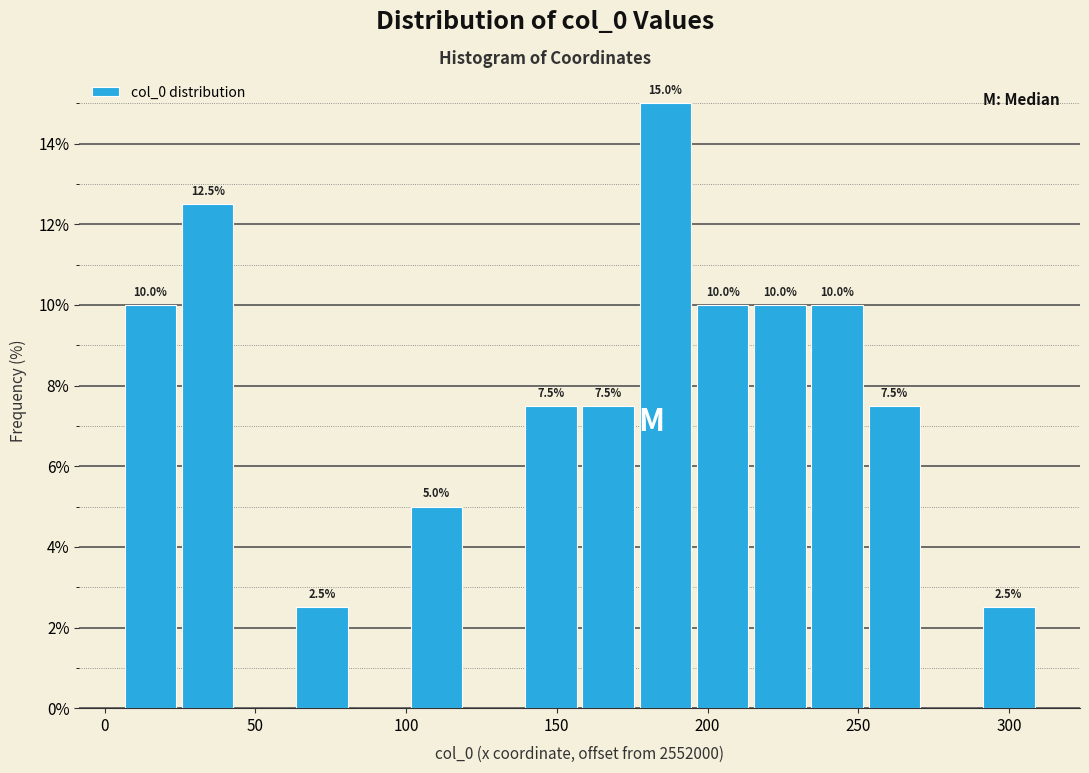

Read against the x-axis, roughly where is the centre of the tallest bar?

185